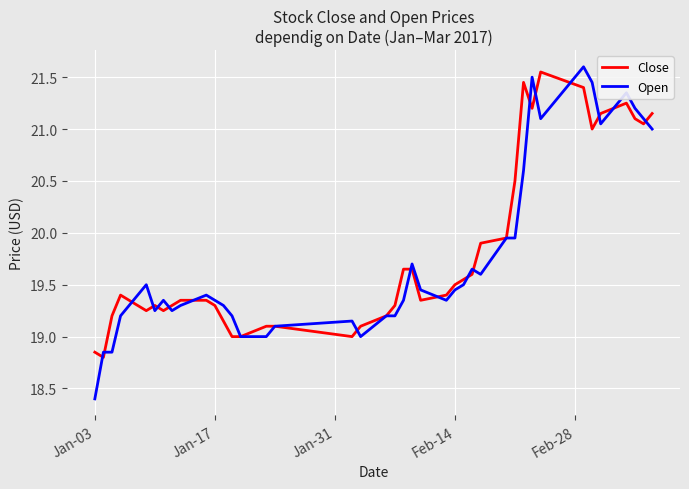

Which series has the largest range (max minus min)?

Open